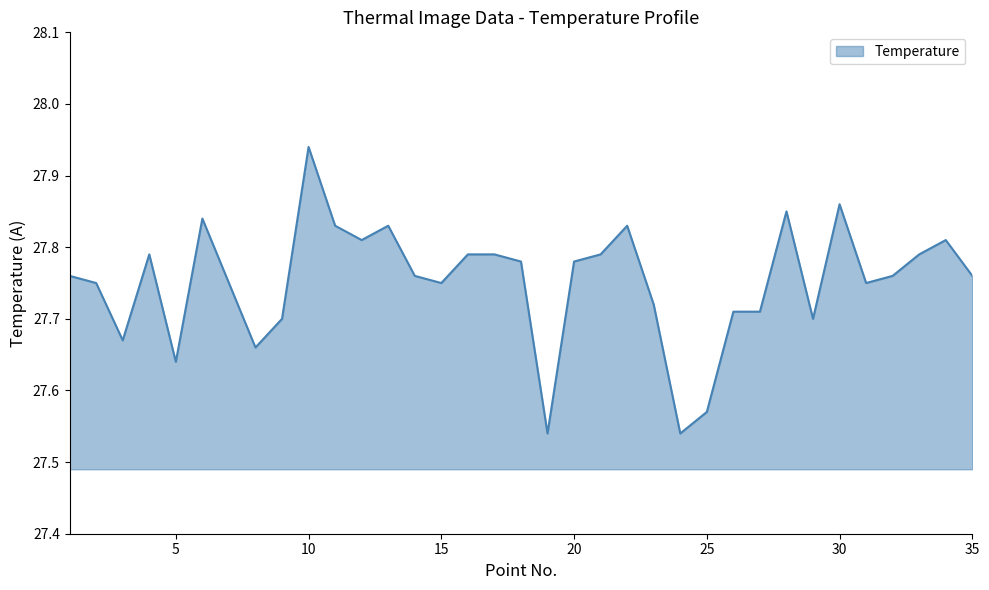

What is the difference between the maximum and second lowest values?

0.4